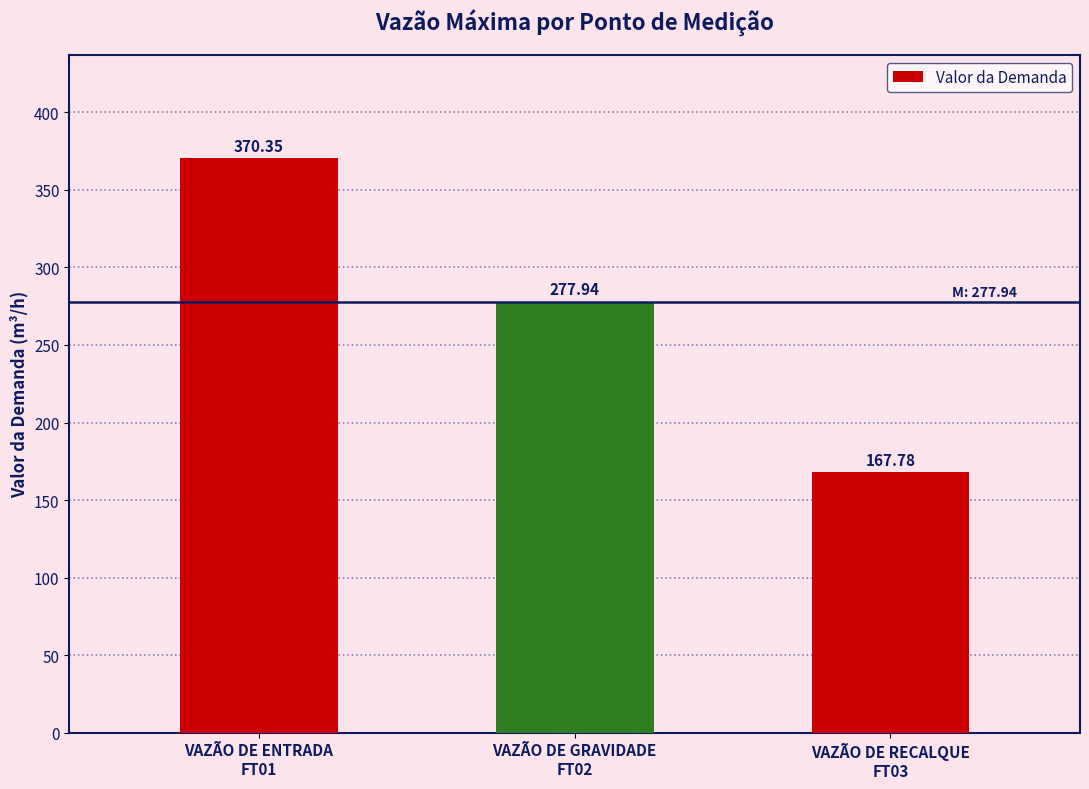

Reading left to right, extract all data points from this chart.

VAZÃO DE ENTRADA
FT01=370.4	VAZÃO DE GRAVIDADE
FT02=277.9	VAZÃO DE RECALQUE
FT03=167.8